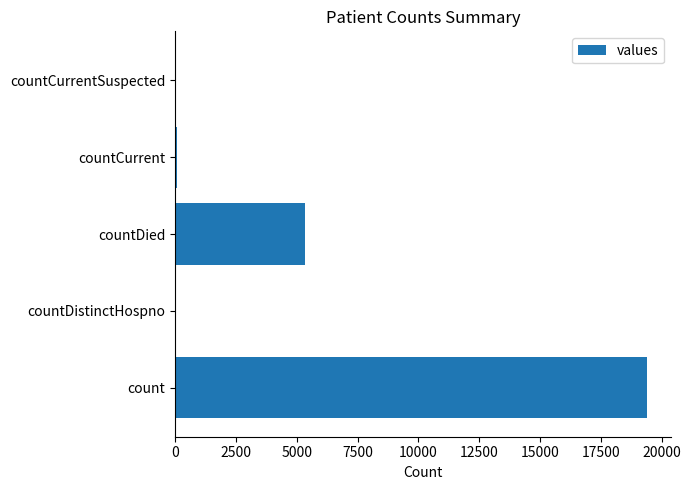

Which has a higher value, count or countDied?

count